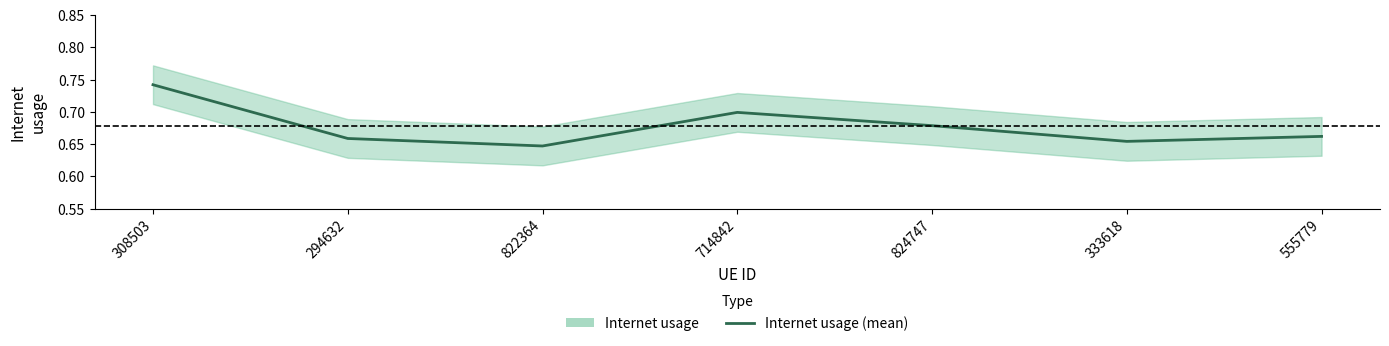

What is the difference between the second highest and minimum values?

0.1